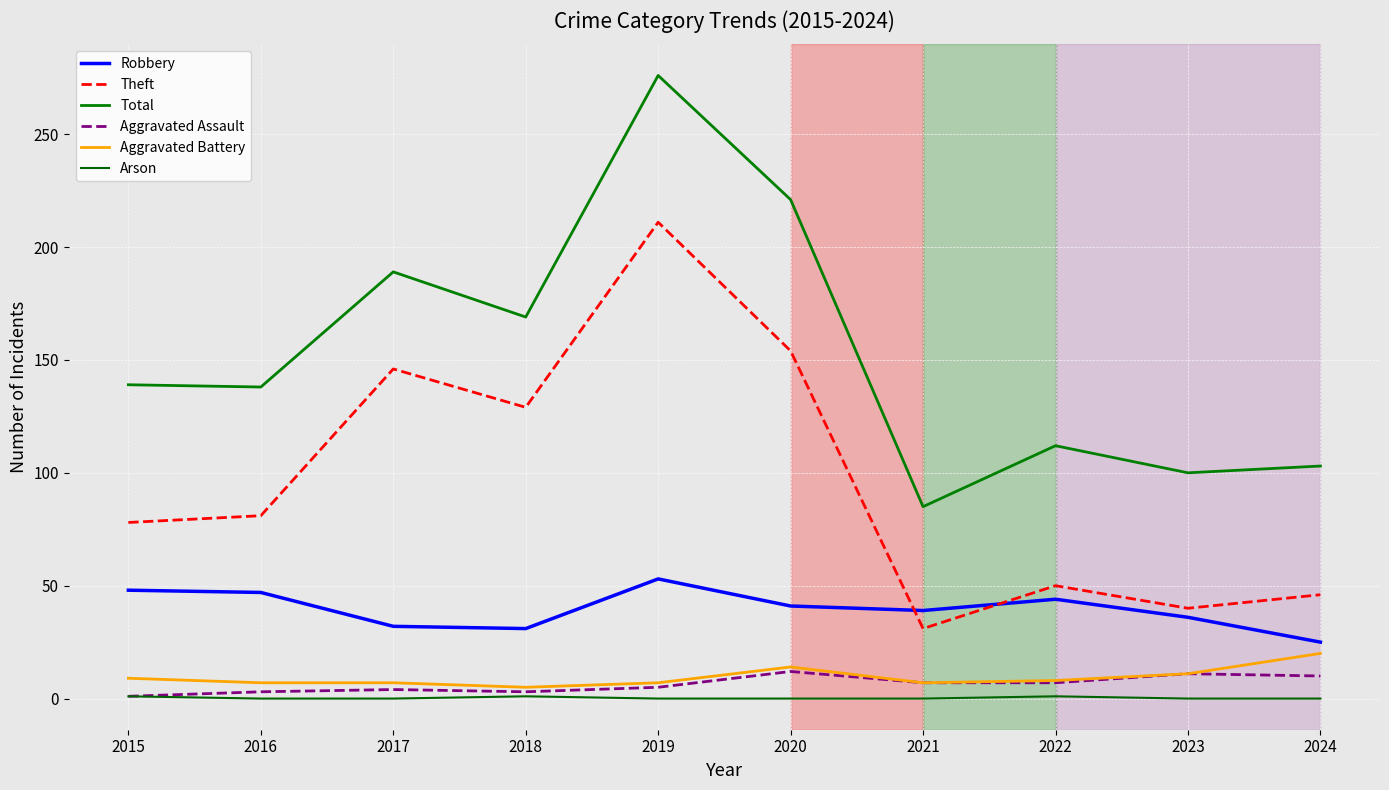

Does the chart have visible grid lines?

Yes